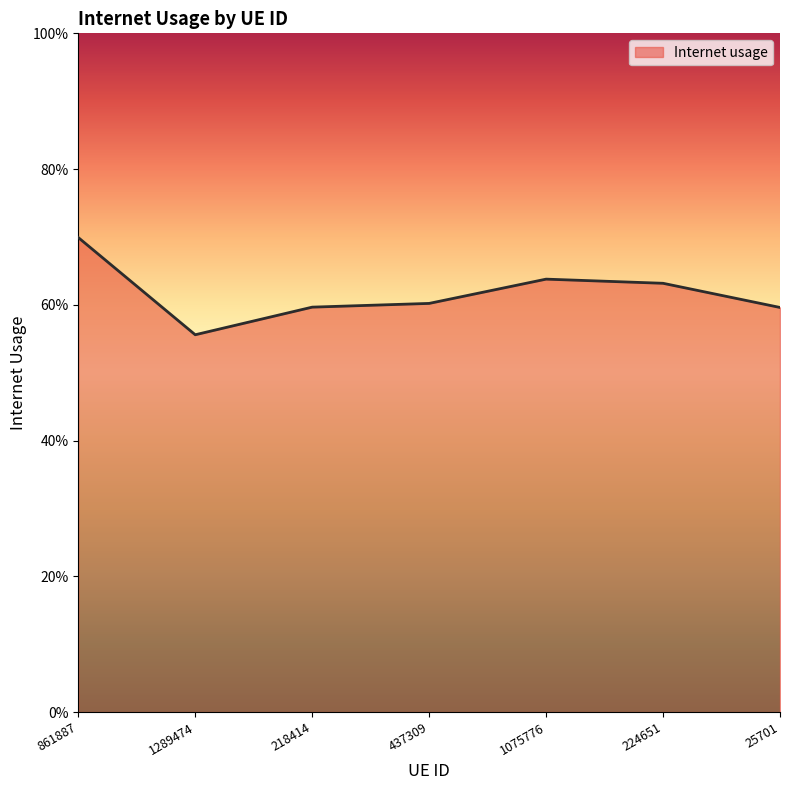

Does the chart have visible grid lines?

No